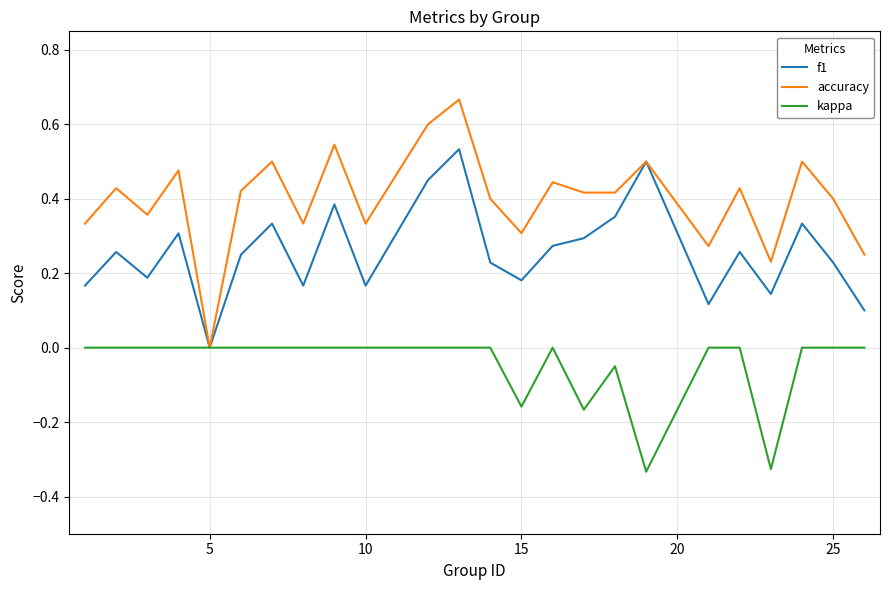

Which series has the largest range (max minus min)?

accuracy